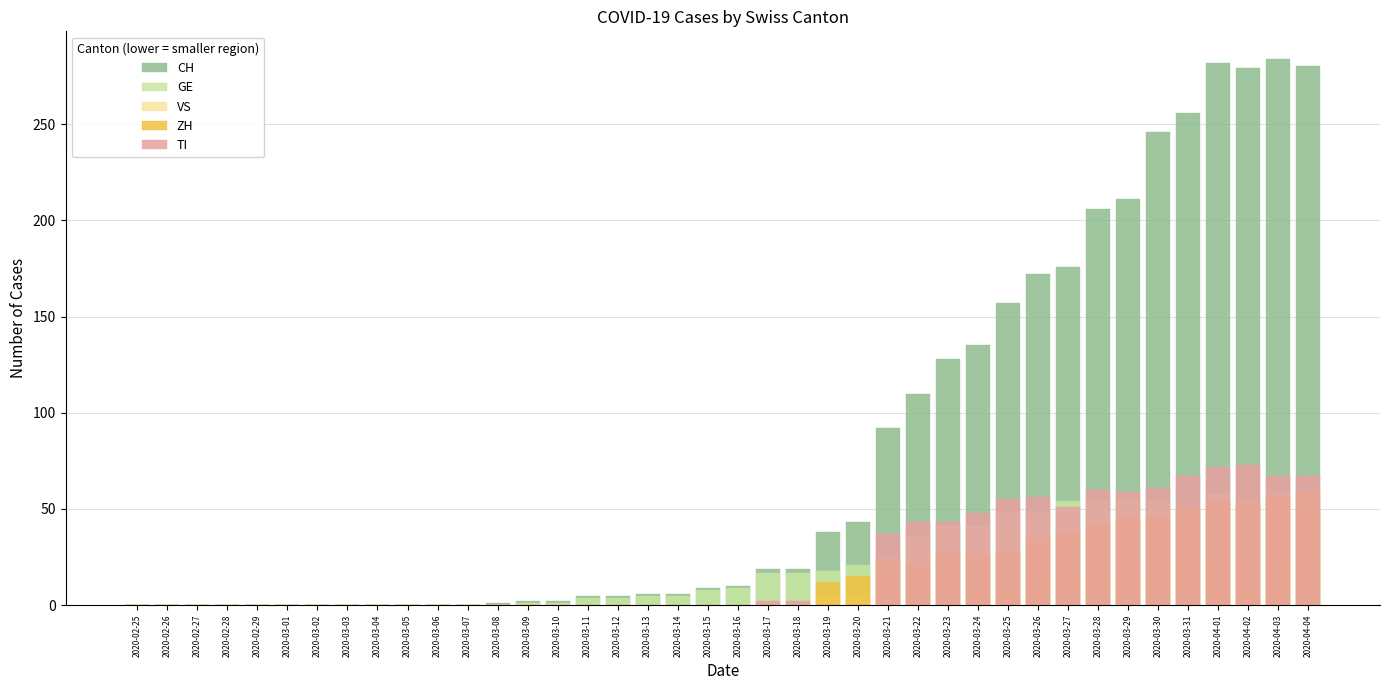

At which label does CH reach its minimum?

2020-02-25